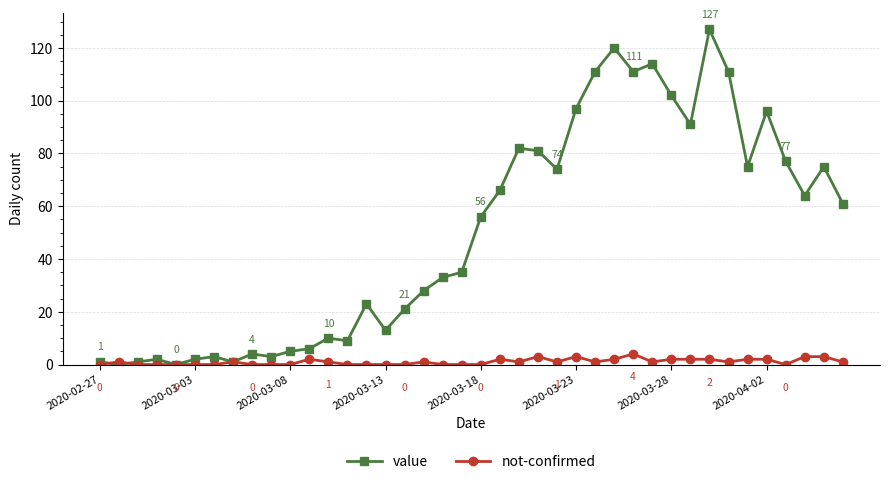

Rank the series by their average value, from lowest to highest.

not-confirmed, value